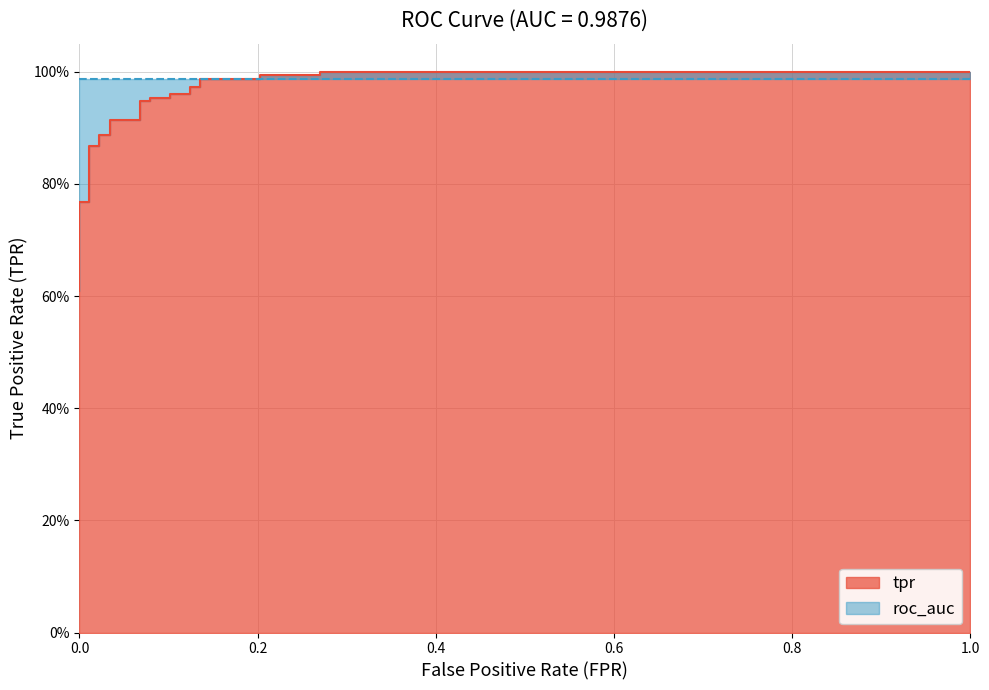

How many data points does each series have?

28